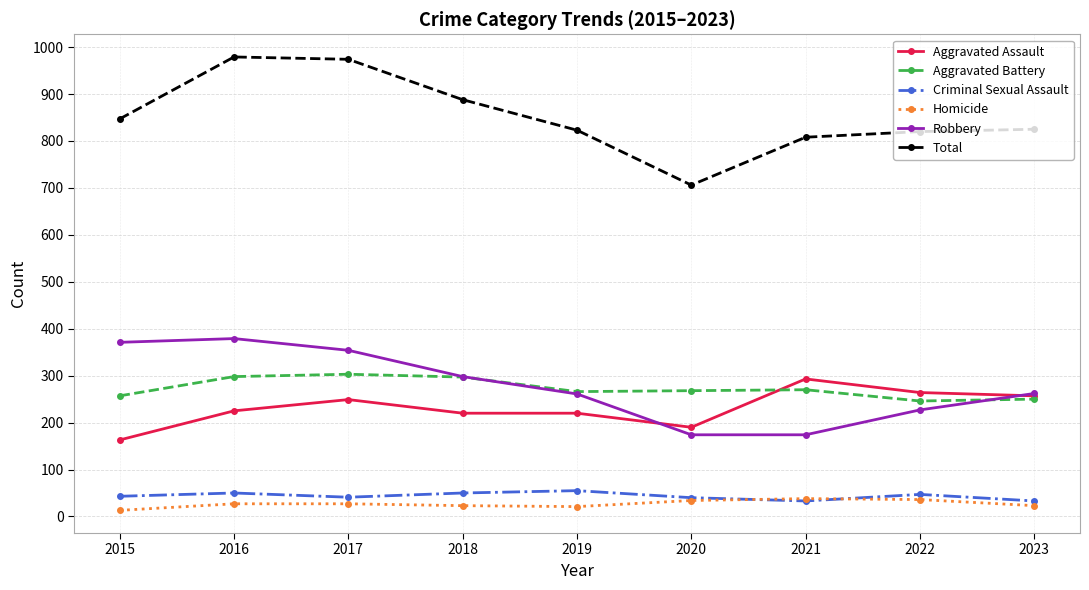

How many times do Homicide and Criminal Sexual Assault cross each other?

2